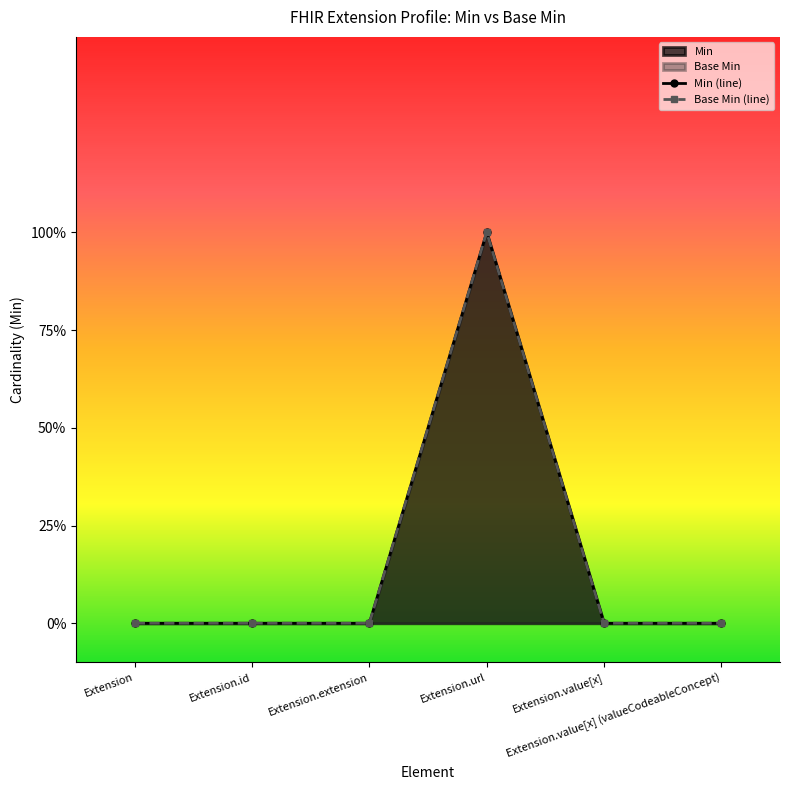

What is the maximum value for Base Min?

1